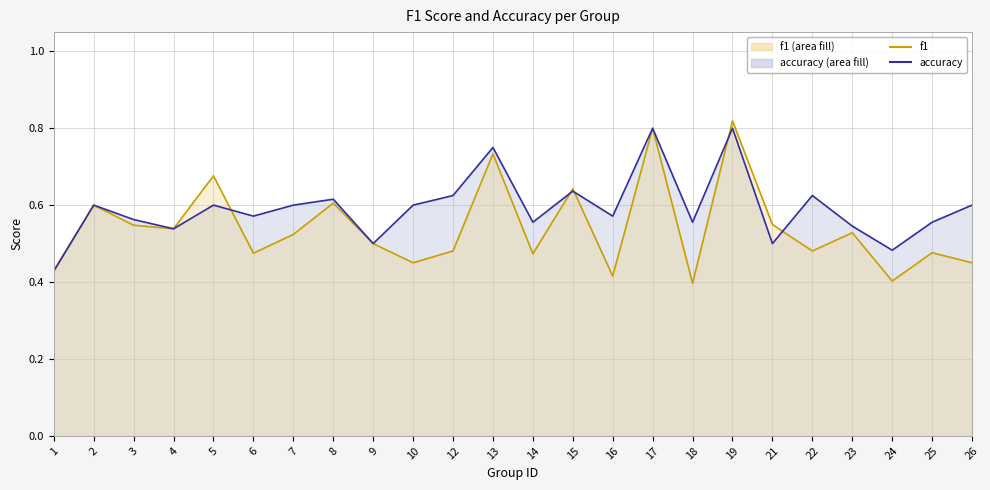

At which label does accuracy reach its minimum?

1